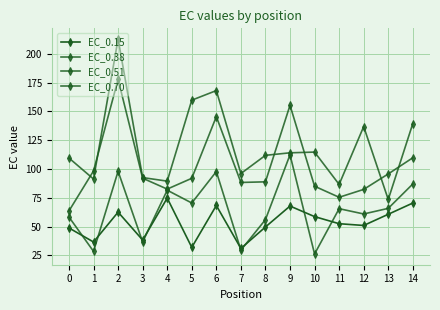

How many data points in EC_0.51 are above 91?

8